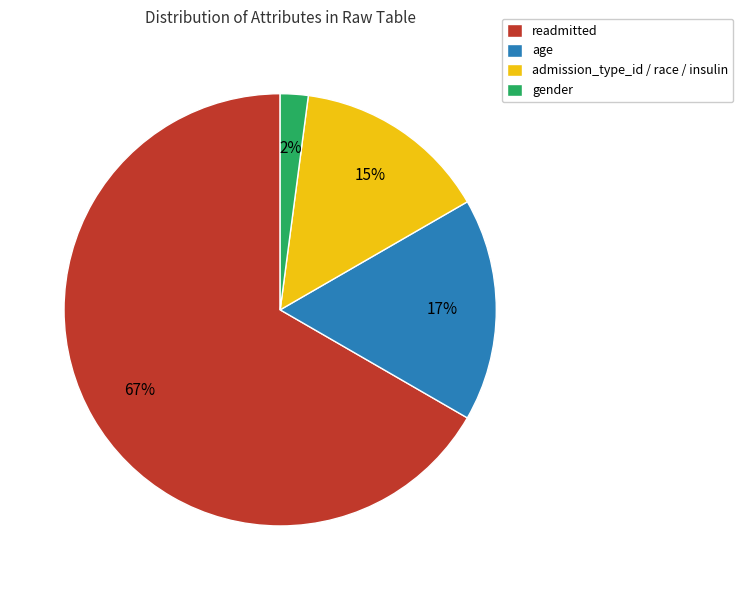

Is the sum of readmitted and age greater than half?

Yes